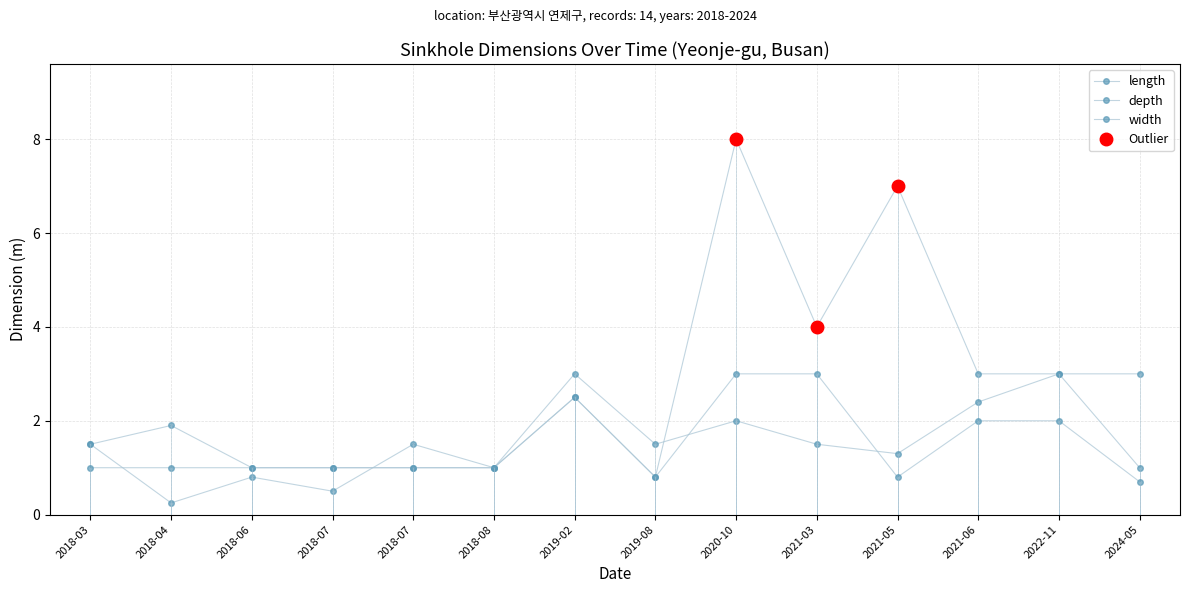

At how many categories does at least one series exceed 5?

2